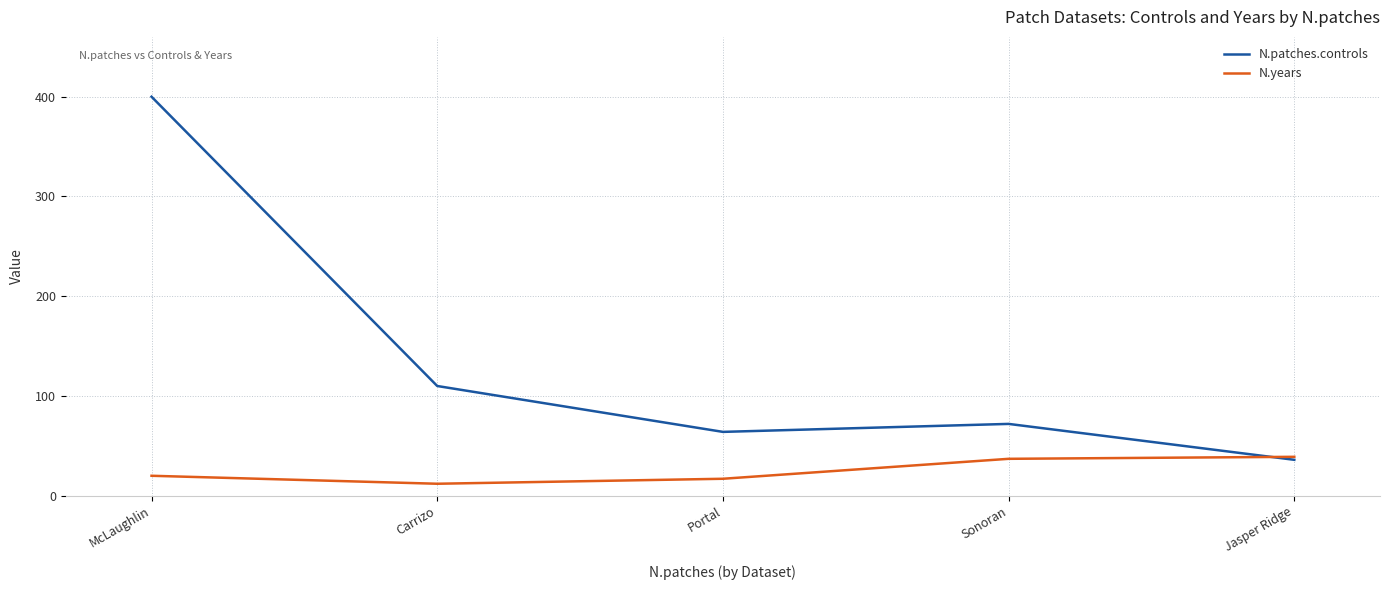

Does the chart display data point markers on the line(s)?

No